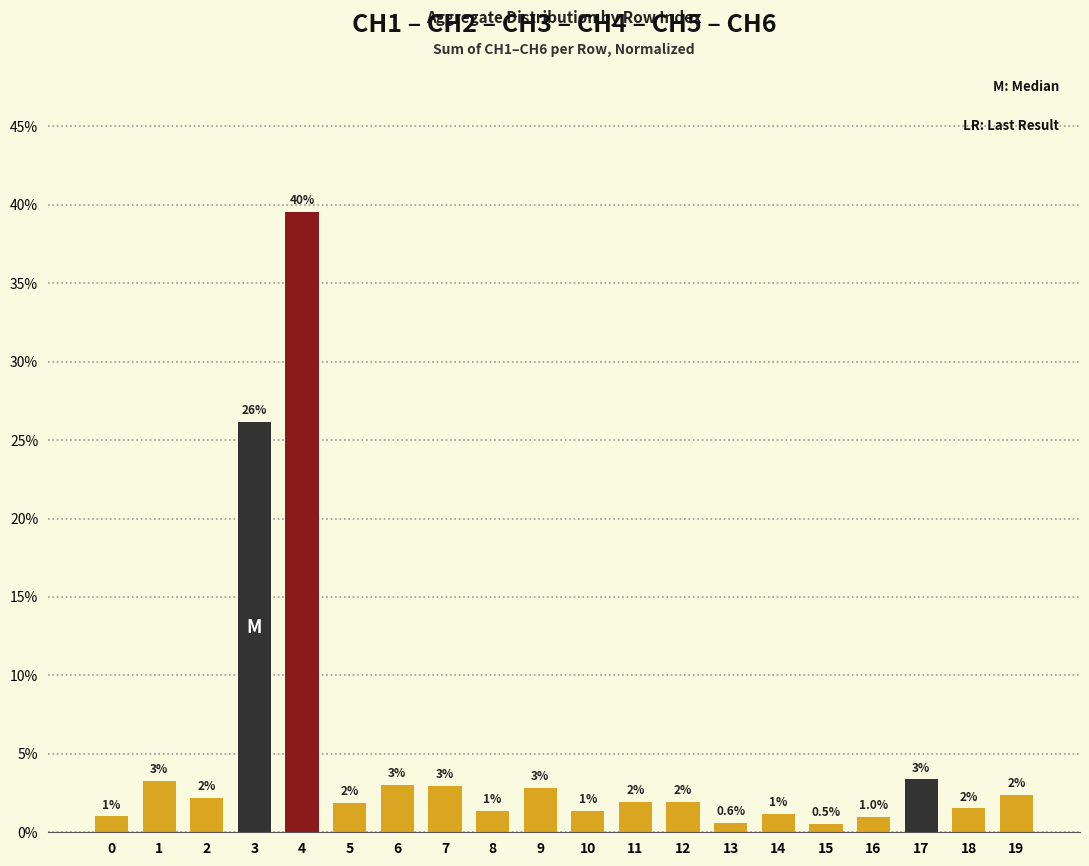

Where is the data nearest to the value 20?

3